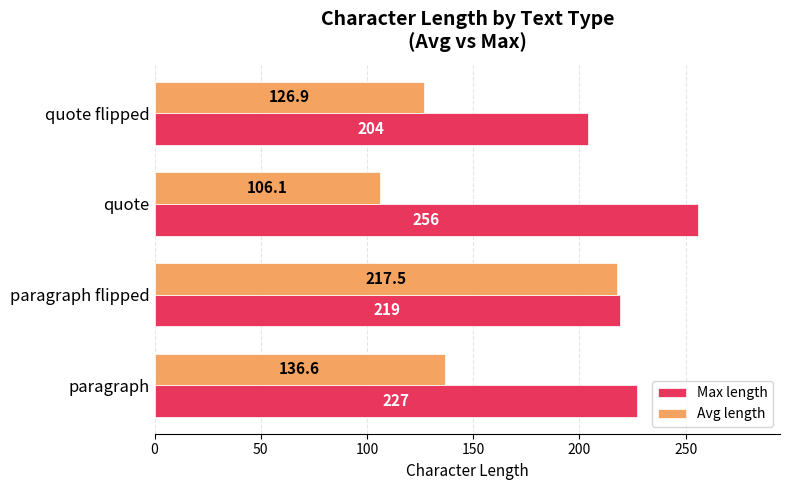

Between paragraph flipped and quote, which series saw the biggest shift?

Avg length